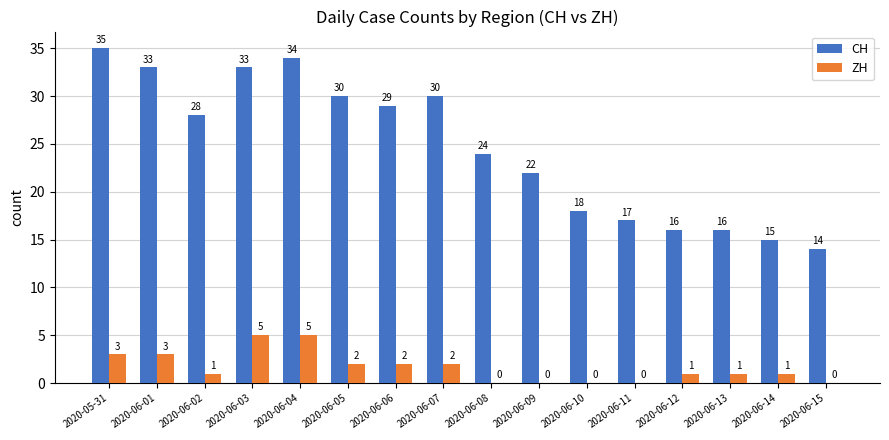

How many values in ZH are above zero?

11